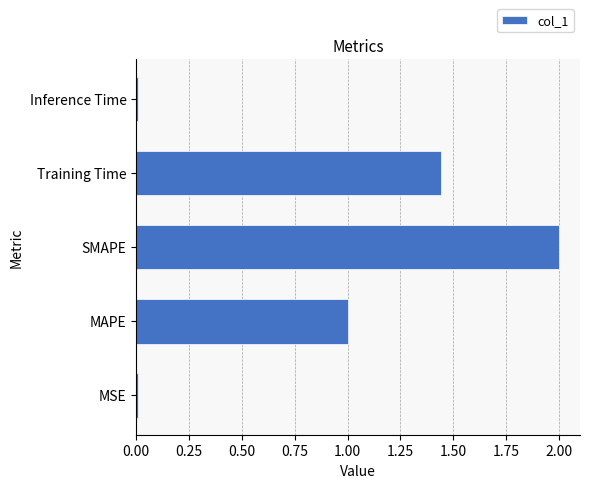

Does the chart contain stacked bars?

No